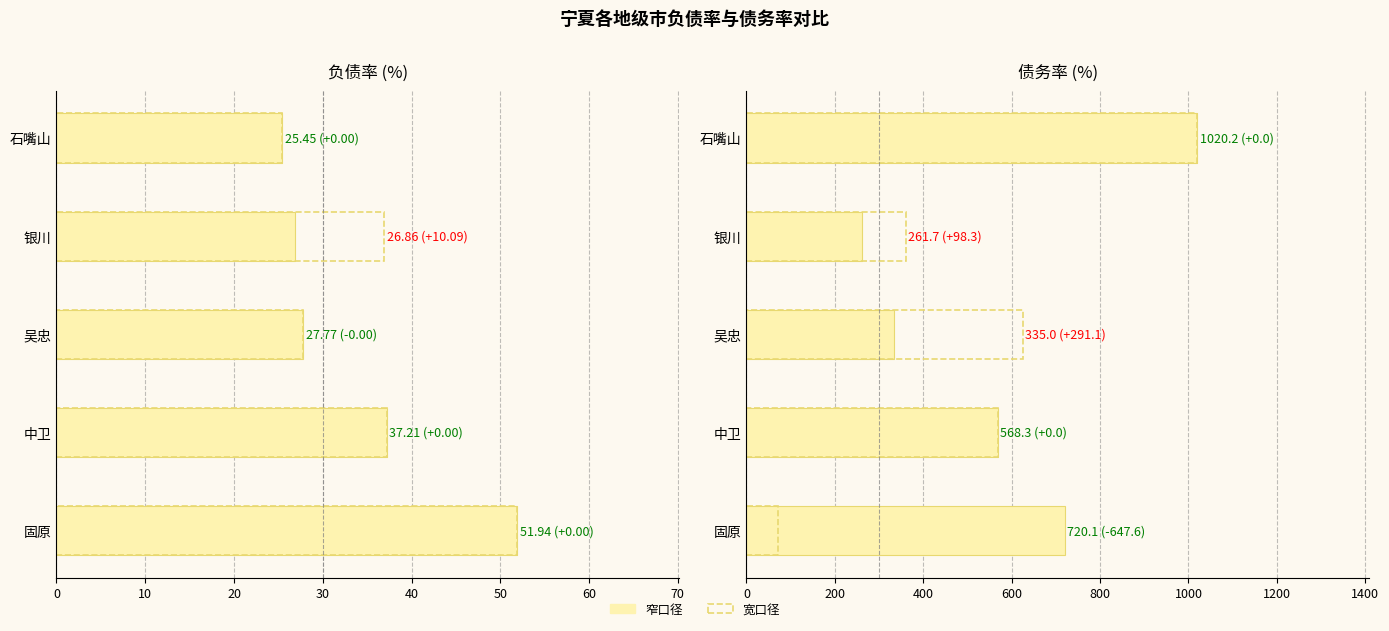

The 负债率(宽口径)(%) series shows 18.3 at 中卫. True or false?

False